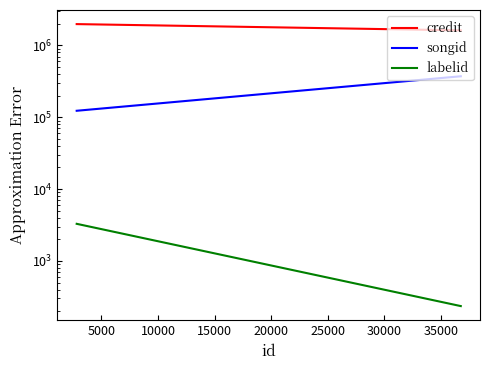

How many lines are shown in the chart?

3